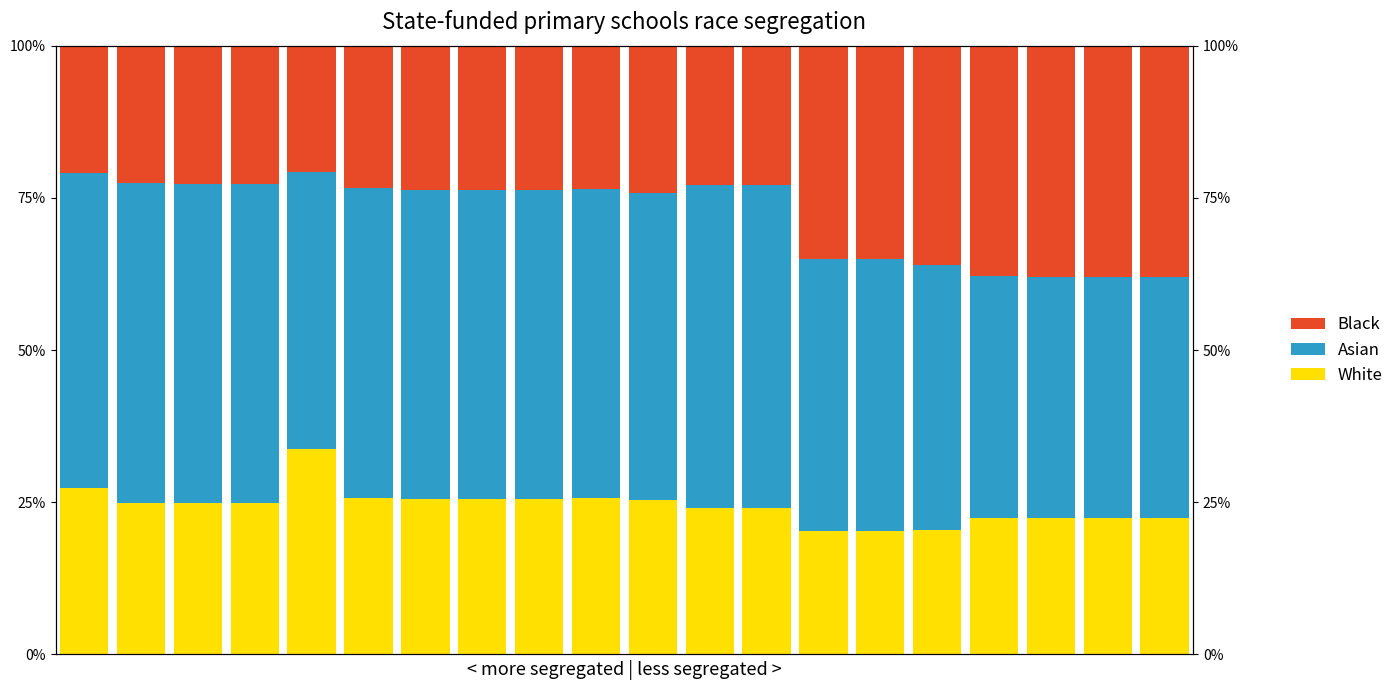

Is the value of Black at 8 greater than the value of White at 13?

Yes